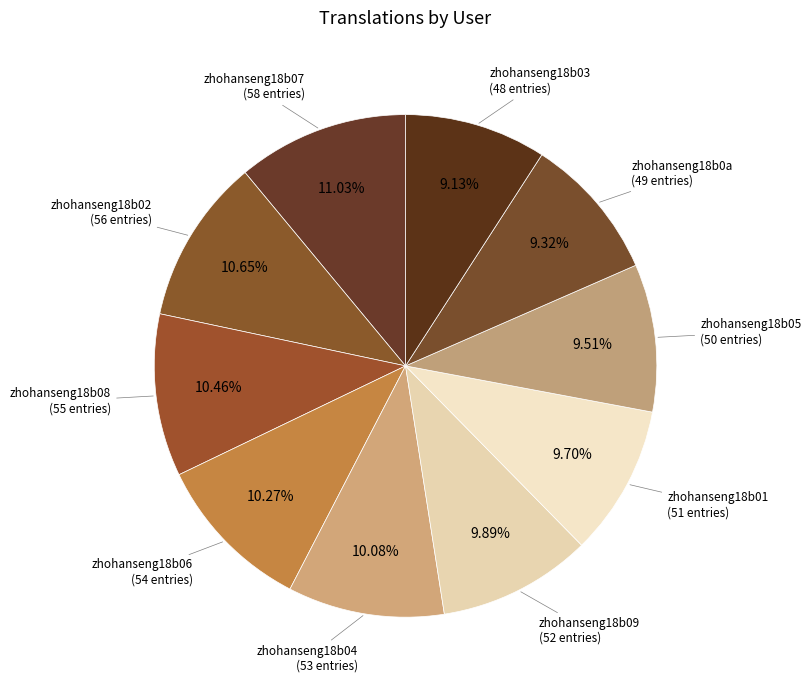

Which has a higher value, zhohanseng18b05 or zhohanseng18b08?

zhohanseng18b08